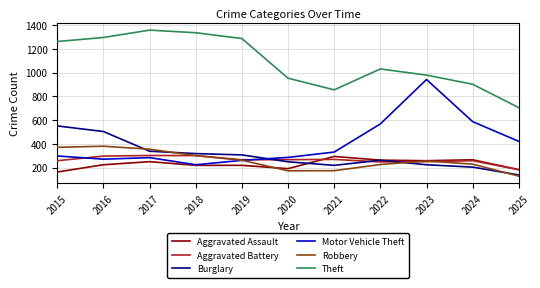

What value does the Robbery series have at 2025?

129